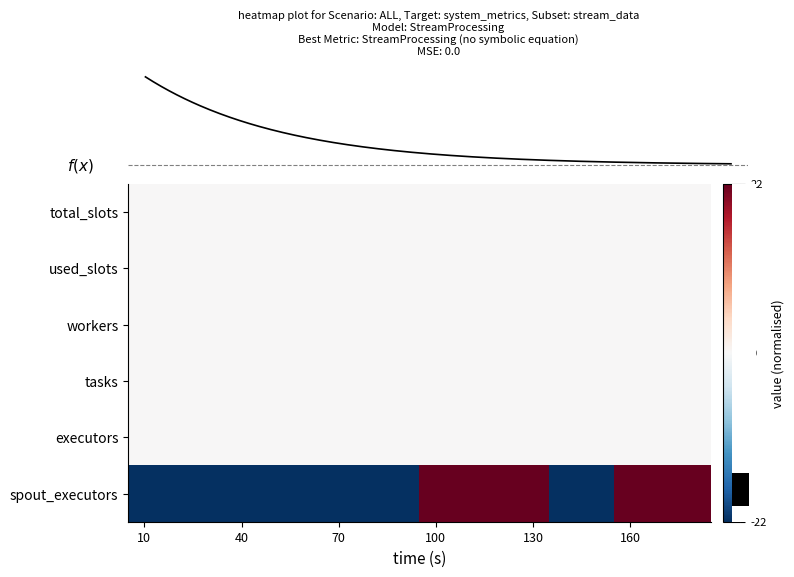

Reading left to right, extract all data points from this chart.

total_slots: 0	0	0	0	0	0	0	0	0	0	0	0	0	0	0	0	0	0
used_slots: 0	0	0	0	0	0	0	0	0	0	0	0	0	0	0	0	0	0
workers: 0	0	0	0	0	0	0	0	0	0	0	0	0	0	0	0	0	0
tasks: 0	0	0	0	0	0	0	0	0	0	0	0	0	0	0	0	0	0
executors: 0	0	0	0	0	0	0	0	0	0	0	0	0	0	0	0	0	0
spout_executors: -22	-22	-22	-22	-22	-22	-22	-22	-22	22	22	22	22	-22	-22	22	22	22